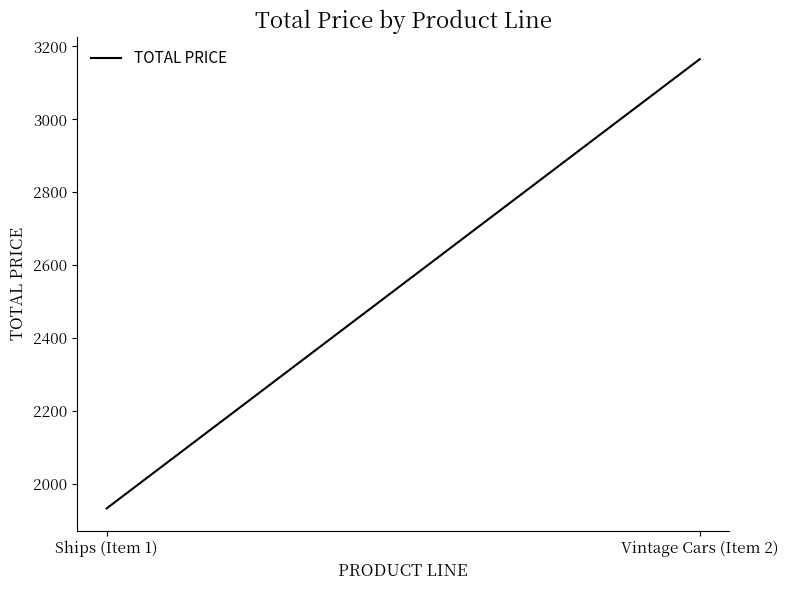

At which category does the chart reach its minimum across all series?

Ships (Item 1)